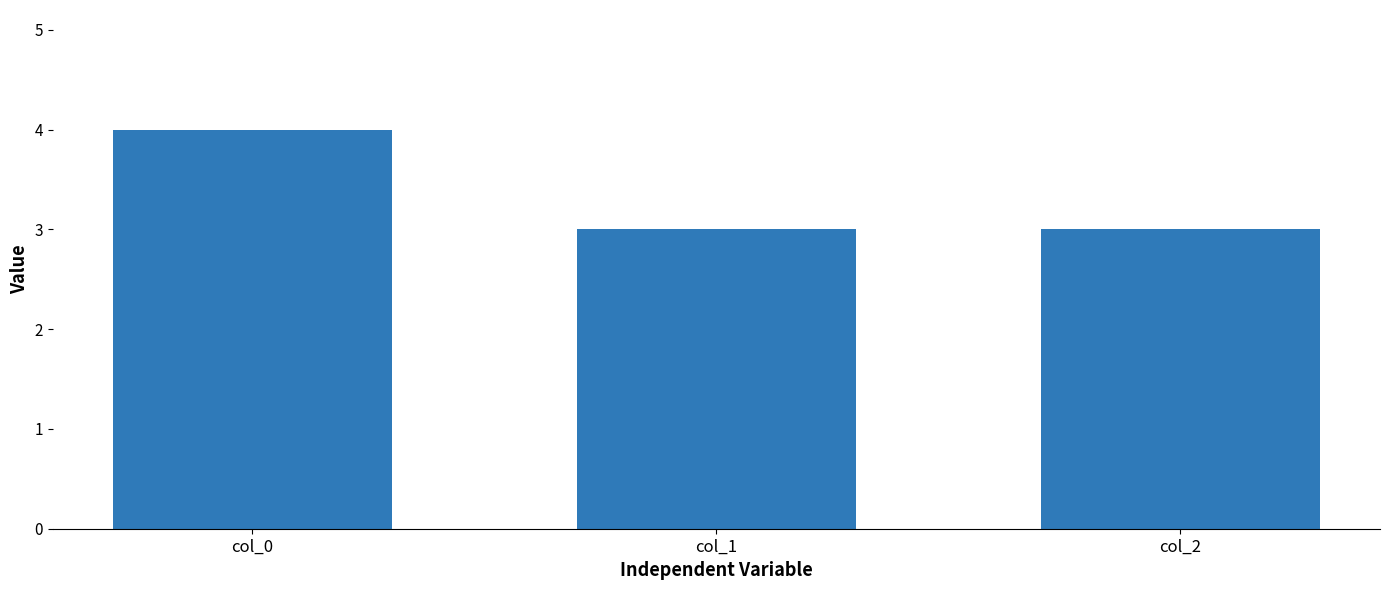

Reading left to right, what are all the values shown in this chart?

4	3	3